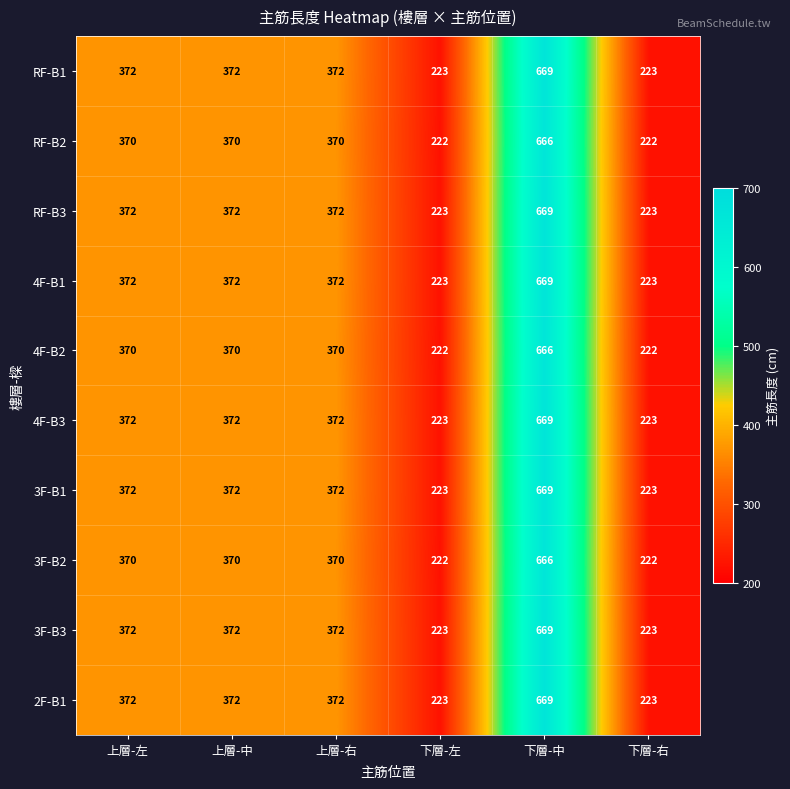

What is the difference between the highest and lowest values at 下層-右?

1